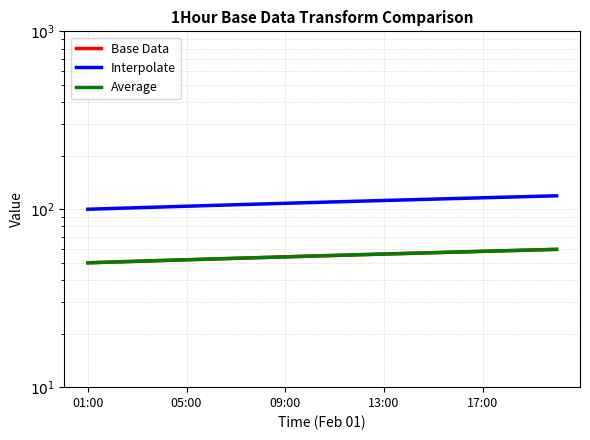

What is the total value across all series at 09:00?

216.0